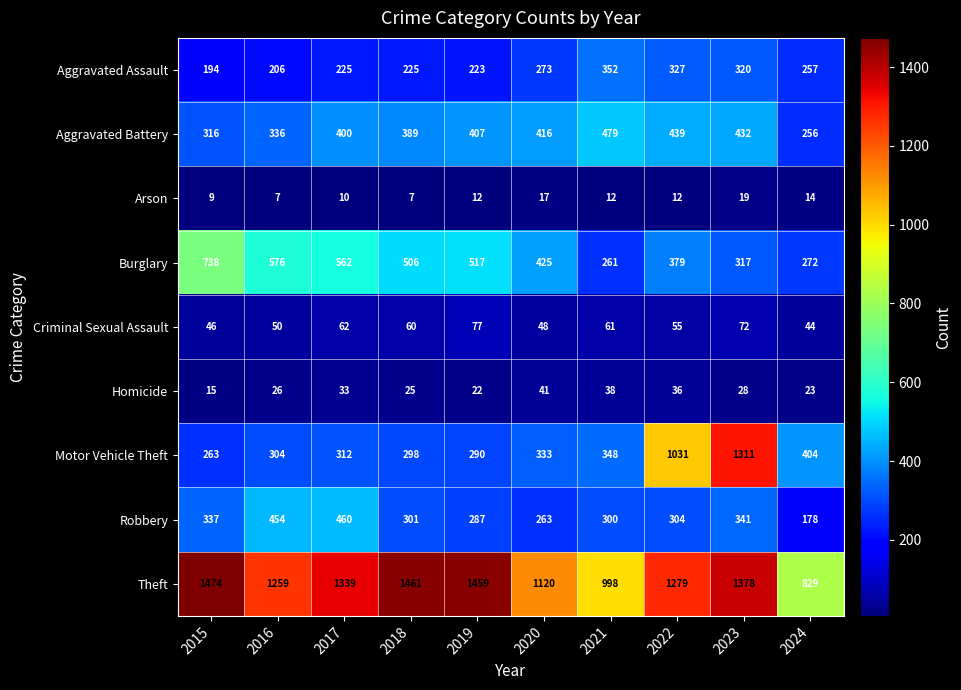

What is the difference between the maximum and minimum values in the Burglary series?

477